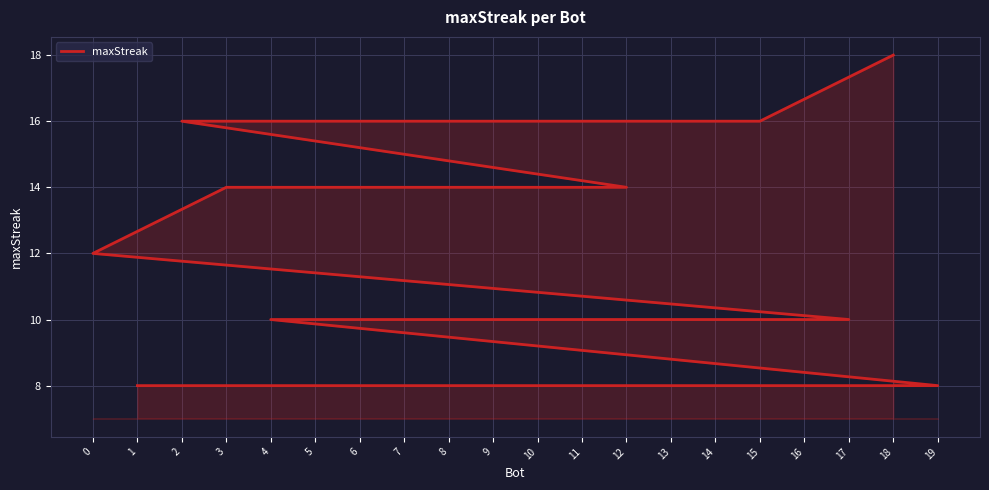

What is the approximate value at 9, to the nearest 10?

10